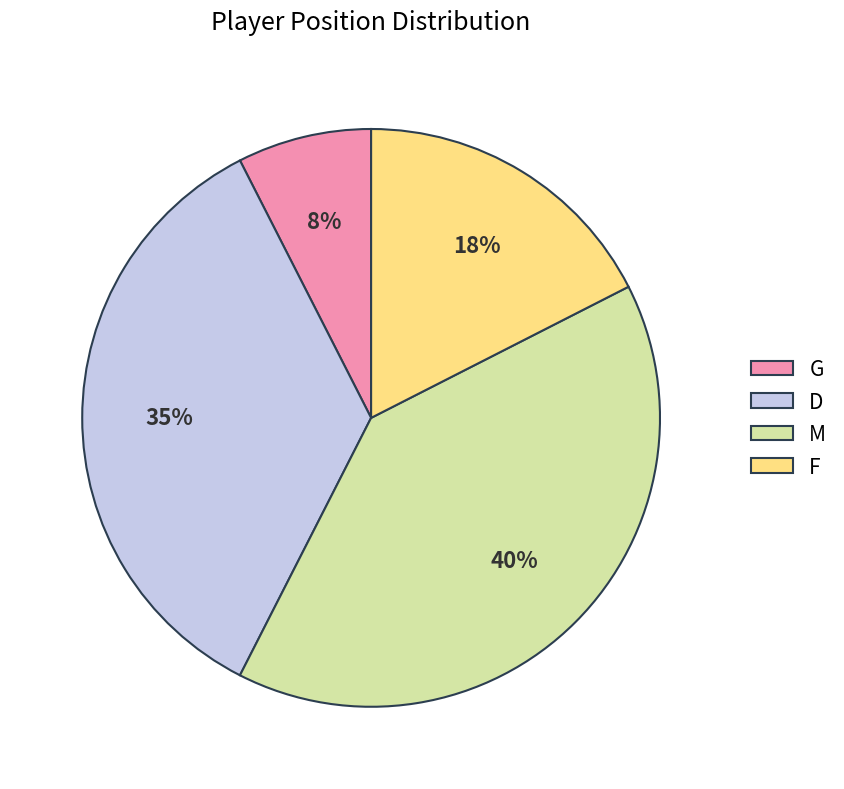

Between F and G, which is larger?

F